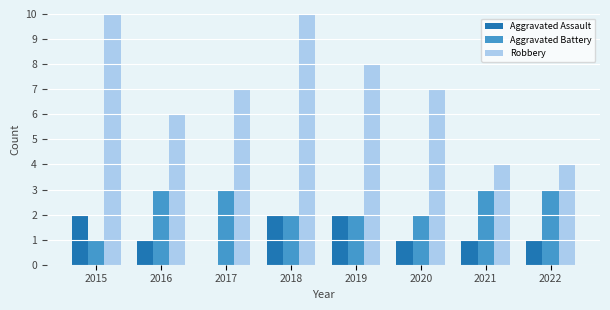

How many data points in Robbery are less than 7?

3